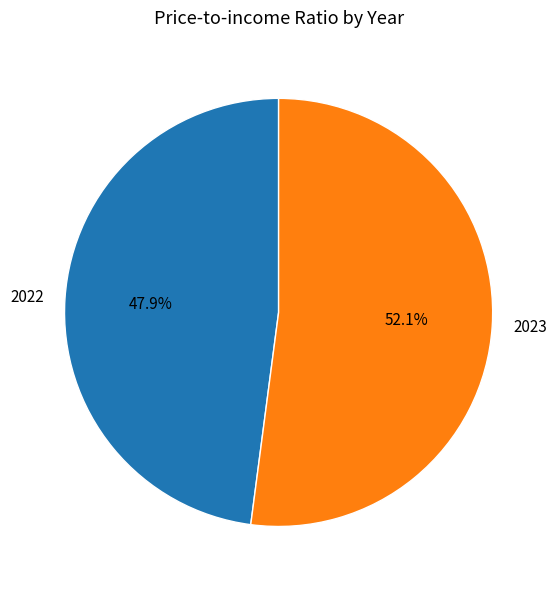

What is the ratio of the value at 2022 to the value at 2023?

0.9